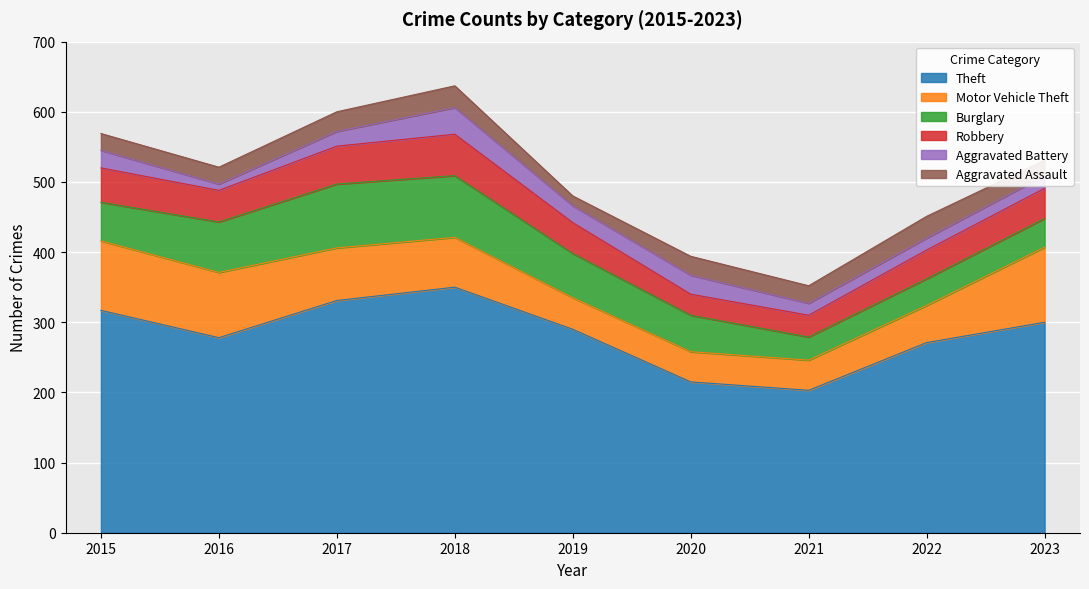

At how many categories does at least one series exceed 121?

9